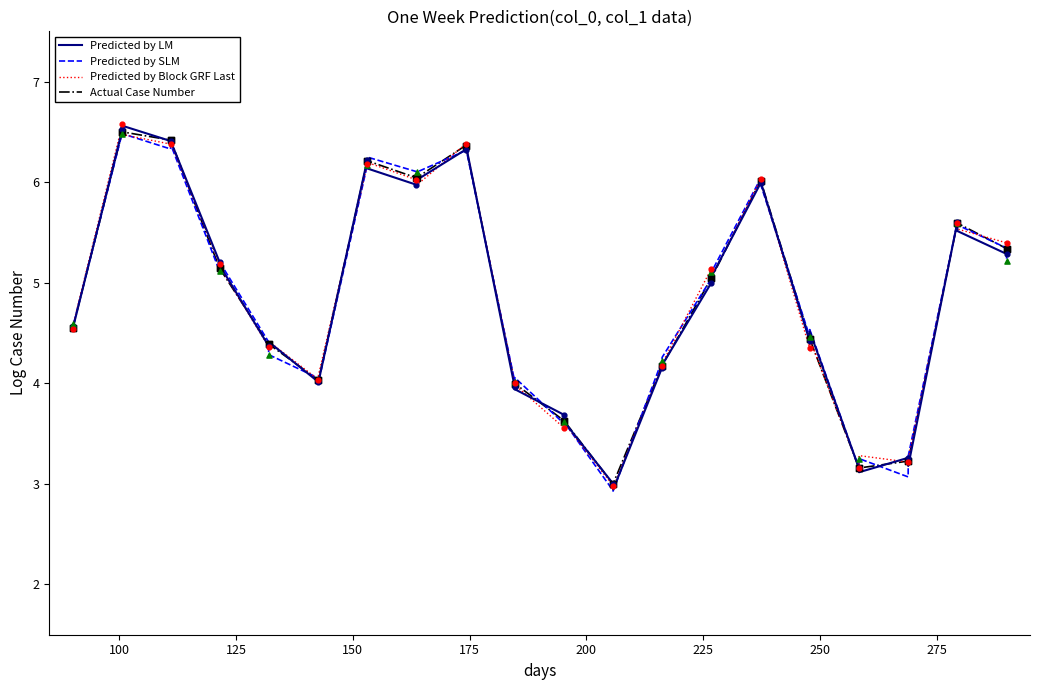

What is the smallest value displayed?

2.9